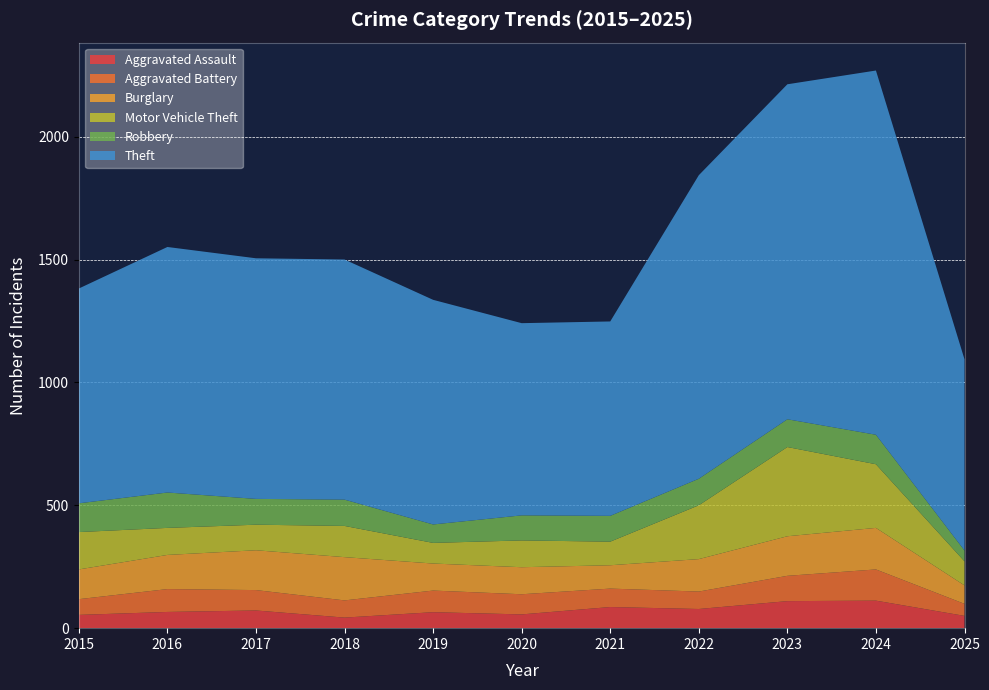

Reading left to right, list all the values displayed in this chart.

Aggravated Assault: 54	66	72	43	65	56	86	78	110	112	50
Aggravated Battery: 64	93	83	70	88	82	75	71	103	127	49
Burglary: 121	139	162	176	110	110	95	132	161	169	75
Motor Vehicle Theft: 152	110	104	127	84	109	96	219	363	259	98
Robbery: 117	144	105	107	75	102	105	108	113	120	44
Theft: 874	999	979	977	914	782	791	1235	1363	1482	778